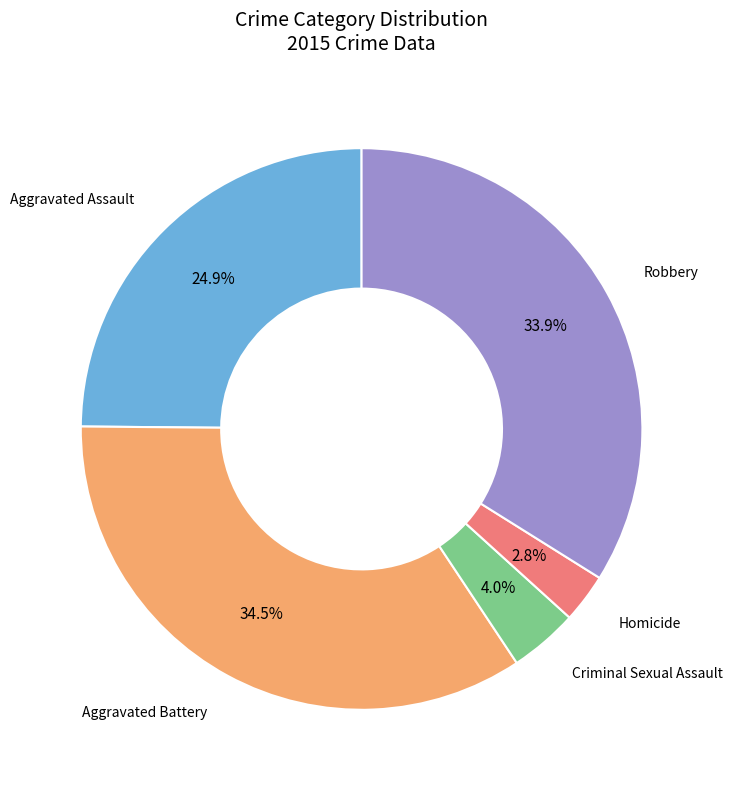

Does any single category account for the majority?

No